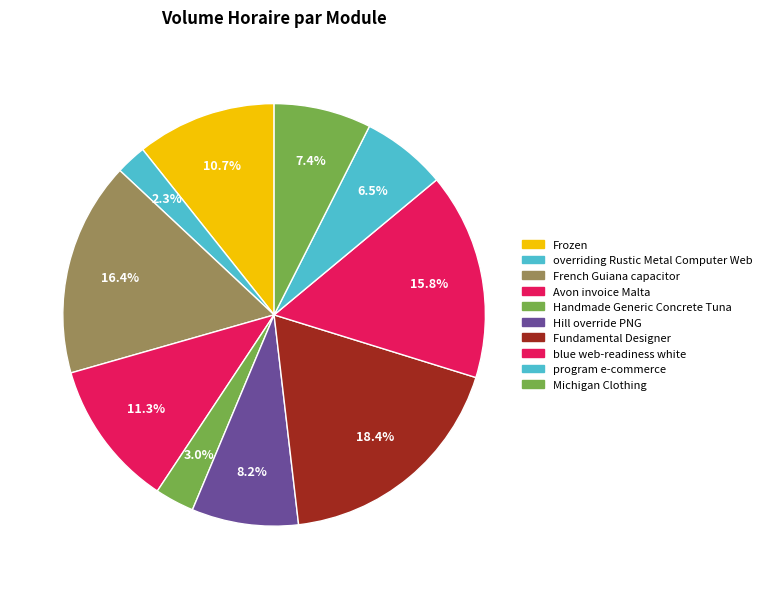

Does program e-commerce represent more than half of the total?

No